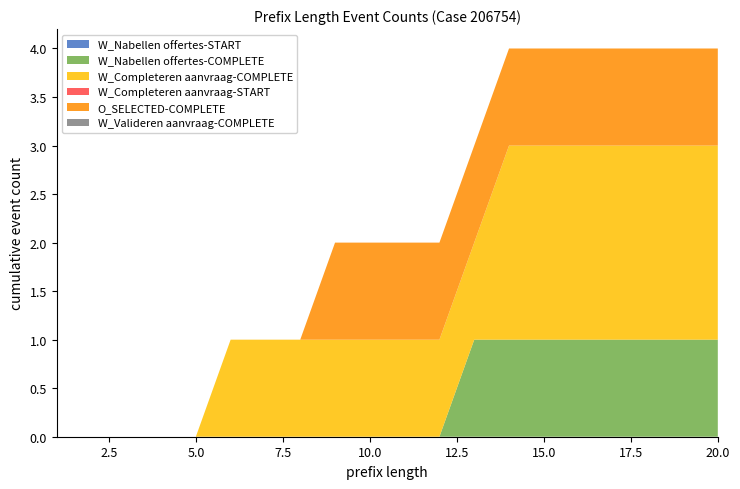

Reading left to right, list all the values displayed in this chart.

W_Nabellen offertes-START: 0	0	0	0	0	0	0	0	0	0	0	0	0	0	0	0	0	0	0	0
W_Nabellen offertes-COMPLETE: 0	0	0	0	0	0	0	0	0	0	0	0	1	1	1	1	1	1	1	1
W_Completeren aanvraag-COMPLETE: 0	0	0	0	0	1	1	1	1	1	1	1	1	2	2	2	2	2	2	2
W_Completeren aanvraag-START: 0	0	0	0	0	0	0	0	0	0	0	0	0	0	0	0	0	0	0	0
O_SELECTED-COMPLETE: 0	0	0	0	0	0	0	0	1	1	1	1	1	1	1	1	1	1	1	1
W_Valideren aanvraag-COMPLETE: 0	0	0	0	0	0	0	0	0	0	0	0	0	0	0	0	0	0	0	0